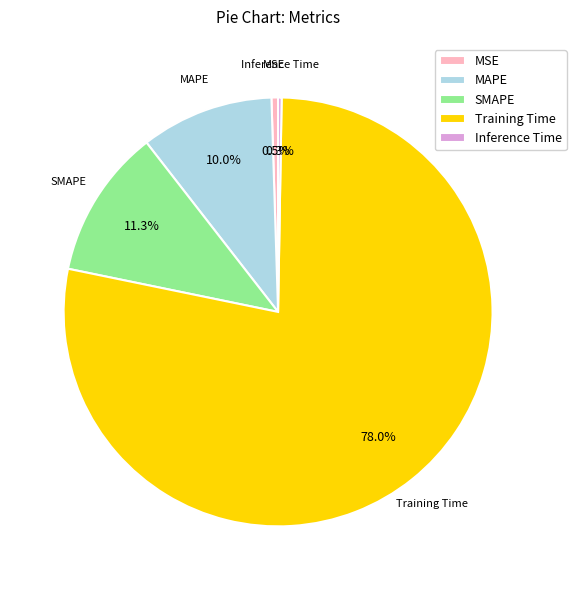

Is it true that MAPE is 10% of the pie?

True